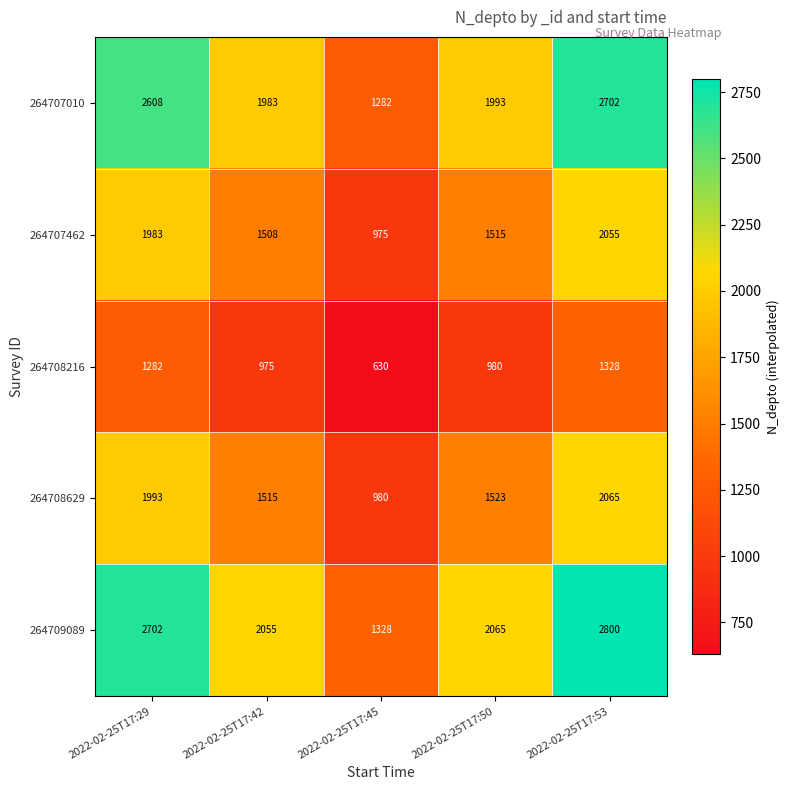

Rank the series by their maximum value, from highest to lowest.

264709089, 264707010, 264708629, 264707462, 264708216